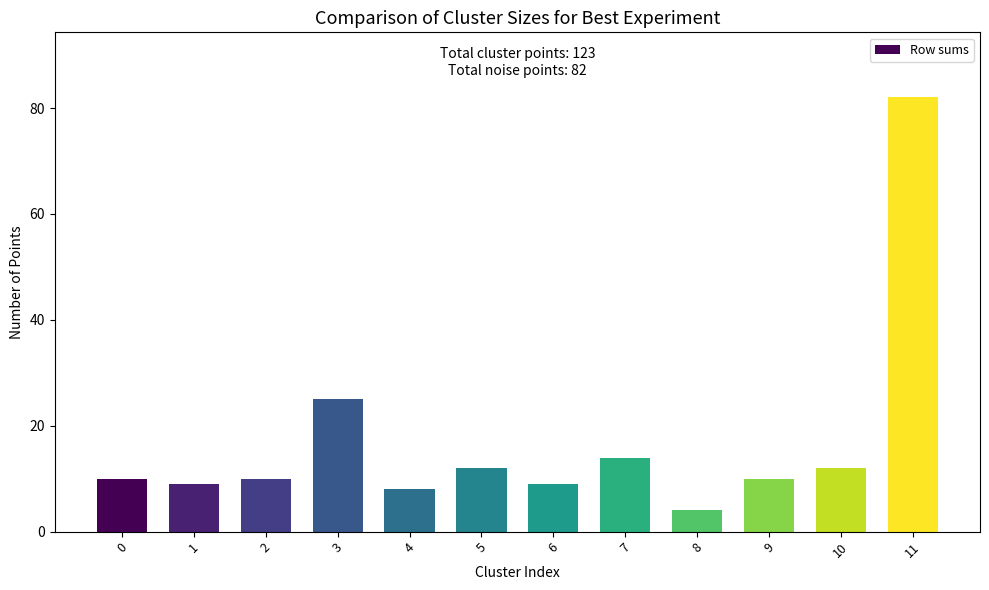

What is the approximate value at 1?

9